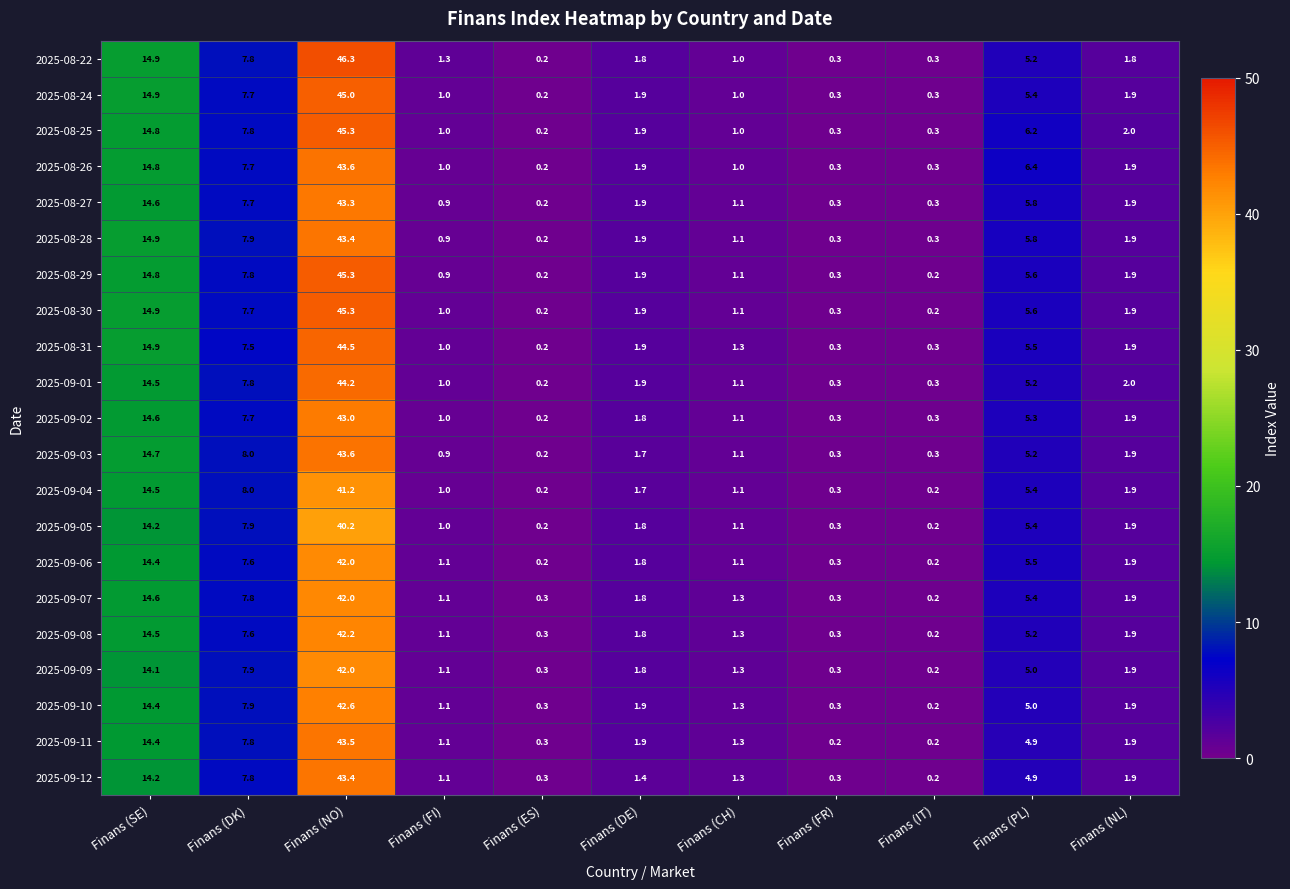

Which category has the lowest value in the 2025-09-02 series?

Finans (ES)